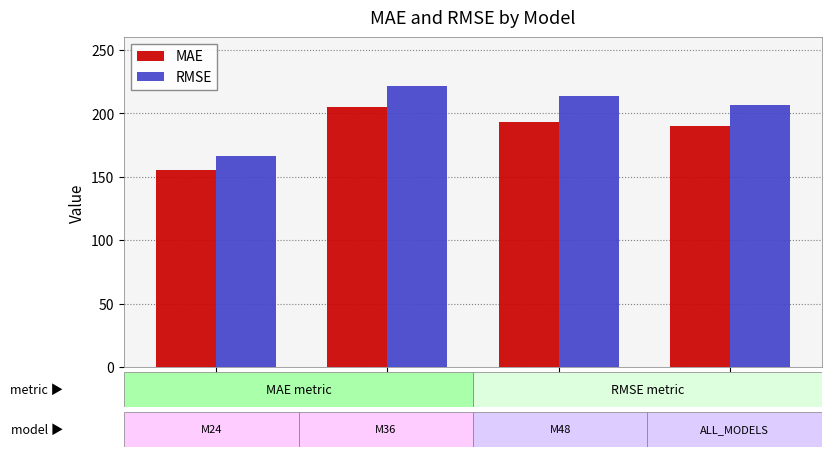

What is the label of the 4th bar from the left?

ALL_MODELS